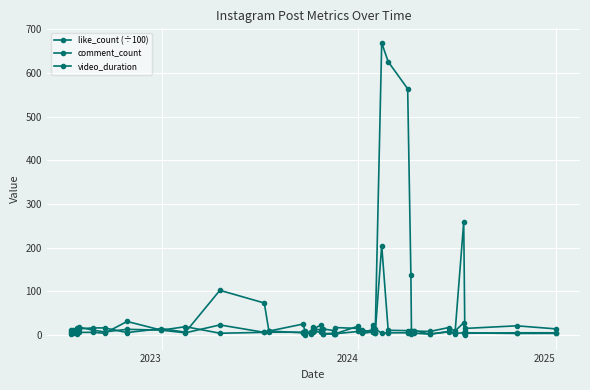

What is the value of the like_count (÷100) point at the 5th from the left?

16.2